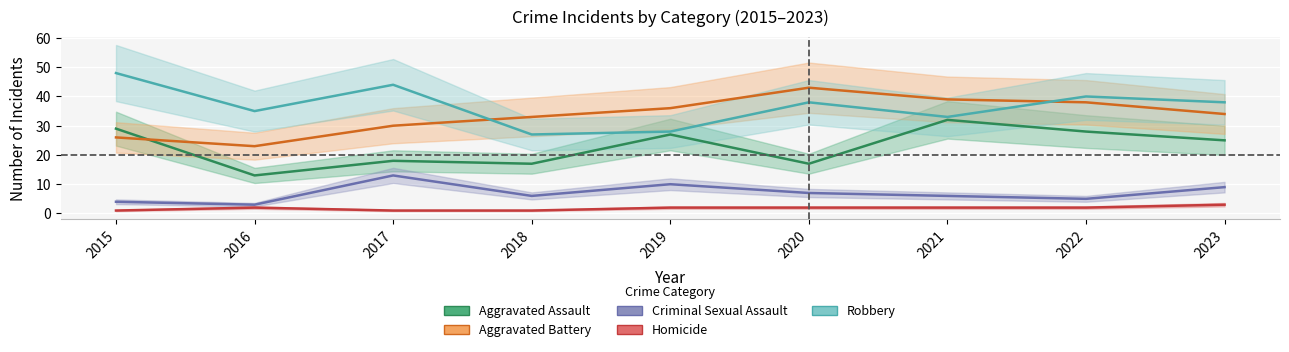

What value does the Aggravated Battery series have at 2020, to the nearest 10?

40